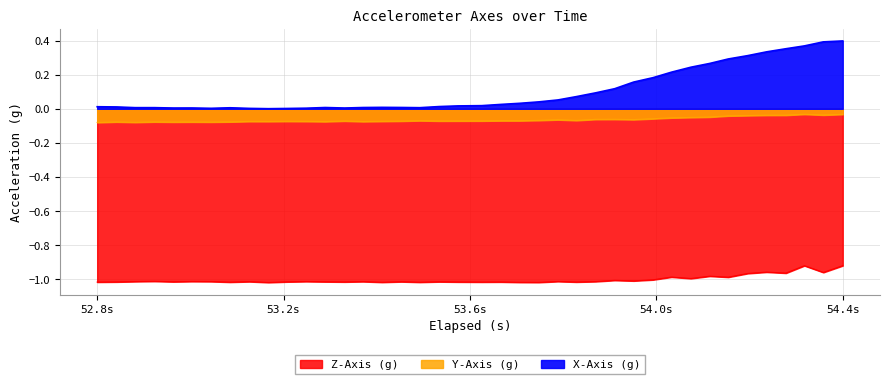

What is the smallest value displayed?

-1.0